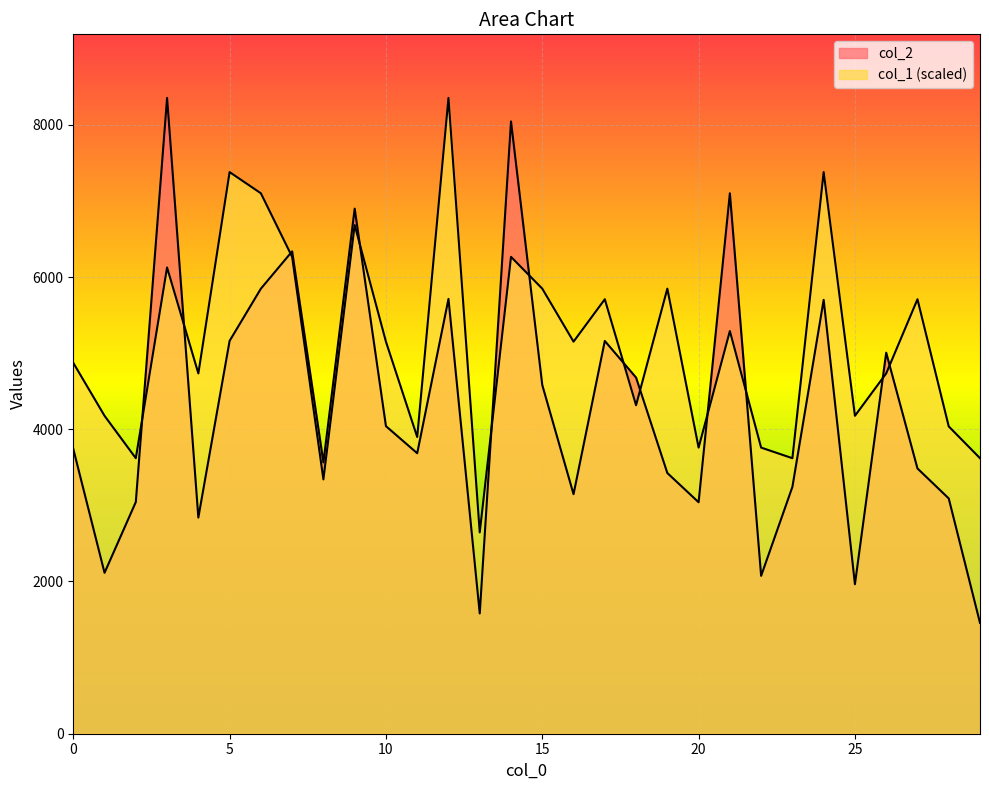

Which series has the largest total across all categories?

col_1